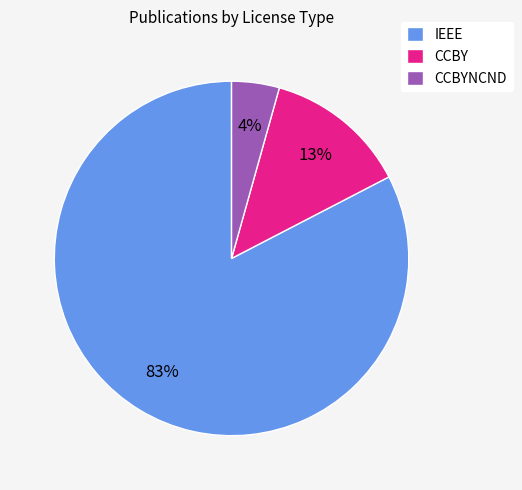

Is the sum of CCBY and CCBYNCND greater than half?

No